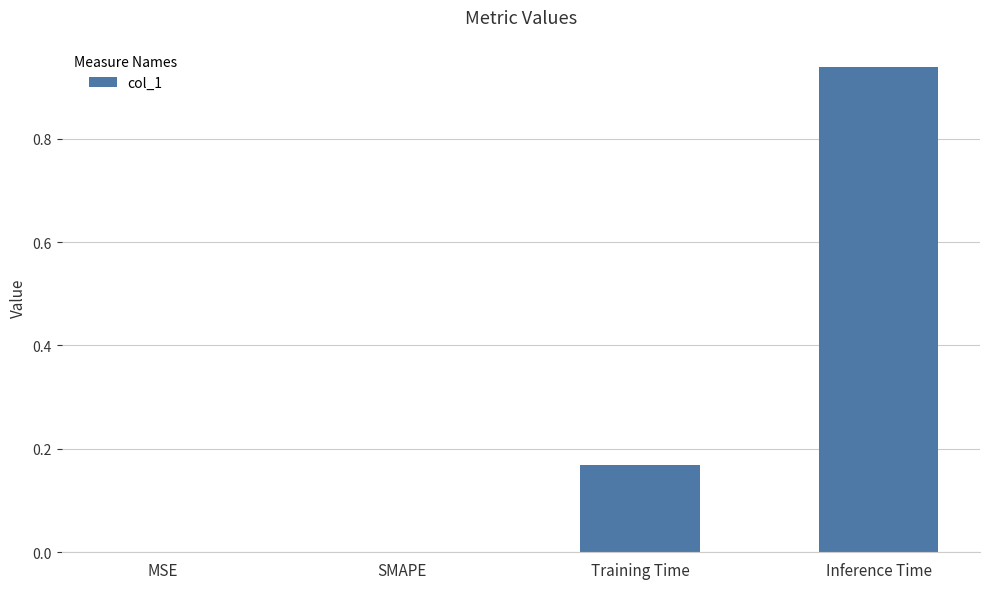

What is the change in value from MSE to Inference Time?

+0.9